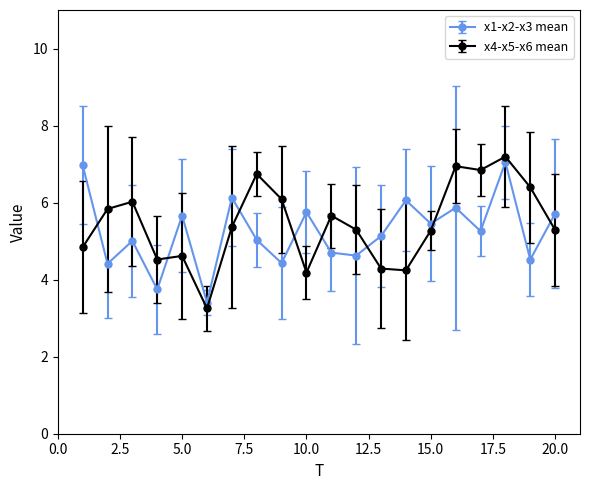

List the series in order of their peak value, highest first.

x4-x5-x6 mean, x1-x2-x3 mean